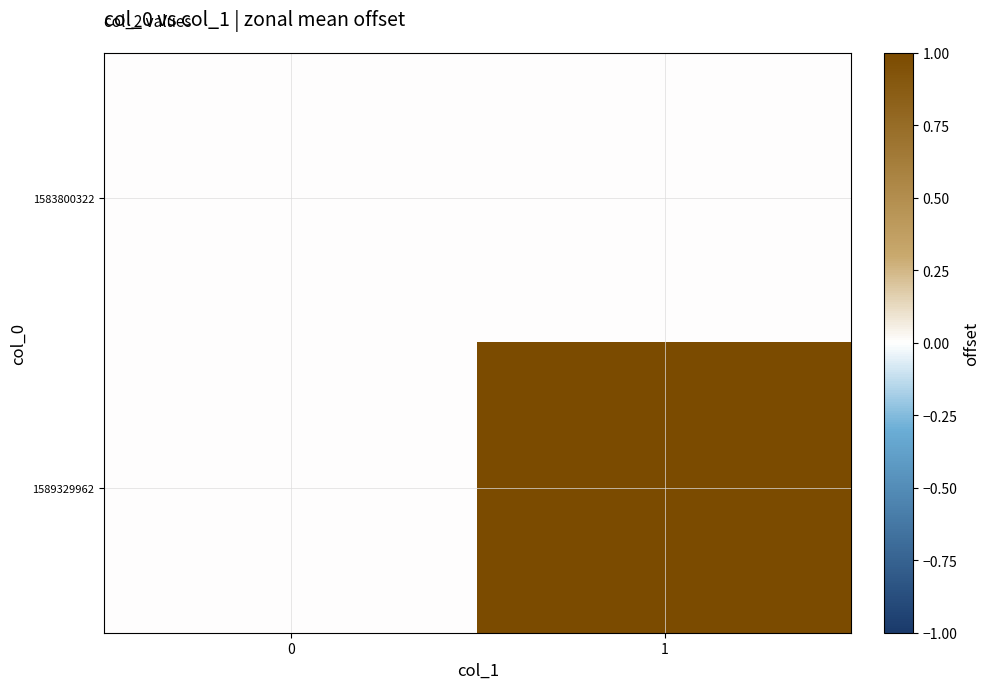

Which series changed the most between 0 and 1?

1589329962